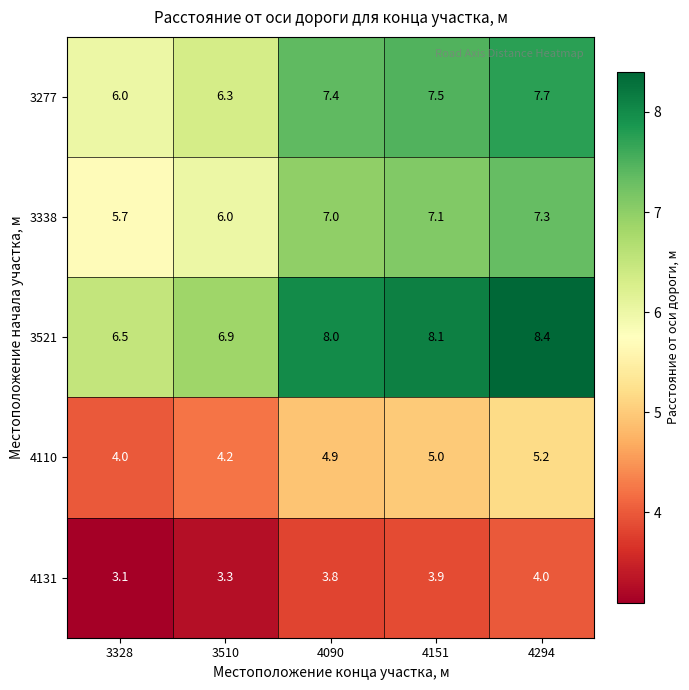

Is it true that 3277 equals 3.4 at 4151?

False